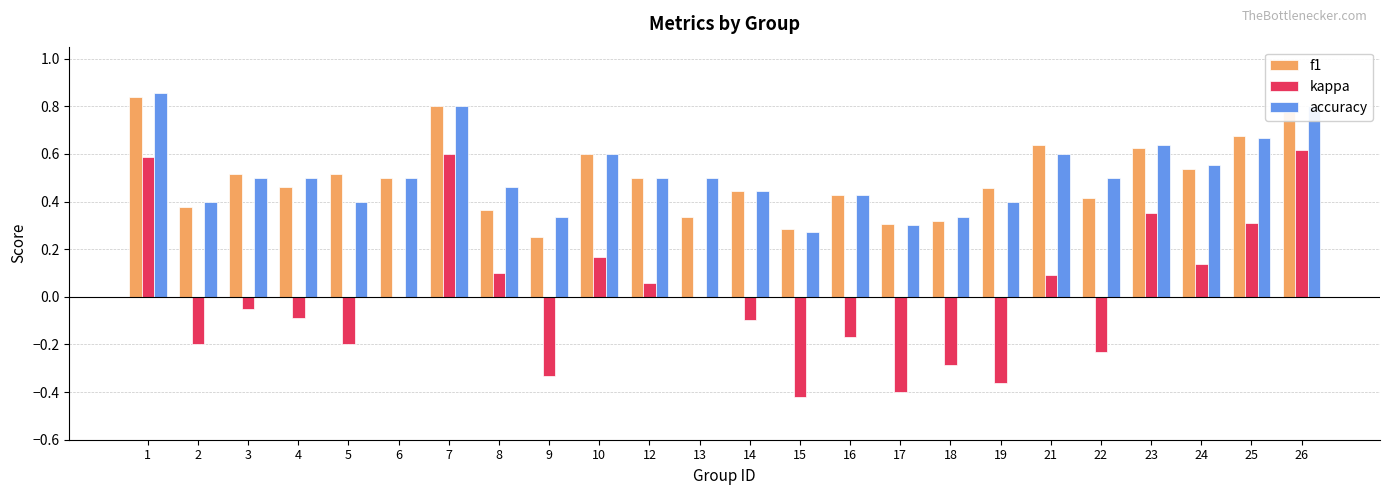

The kappa series shows -0.1 at 3. True or false?

False